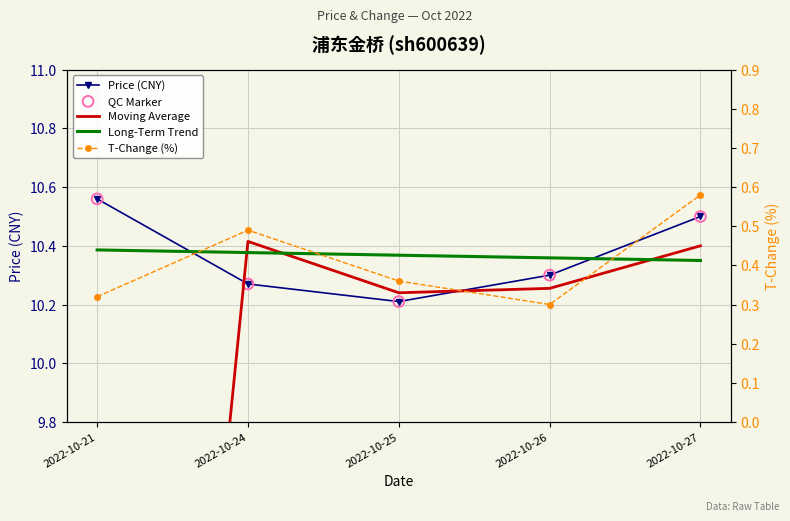

Which series has the largest total across all categories?

Price (CNY)